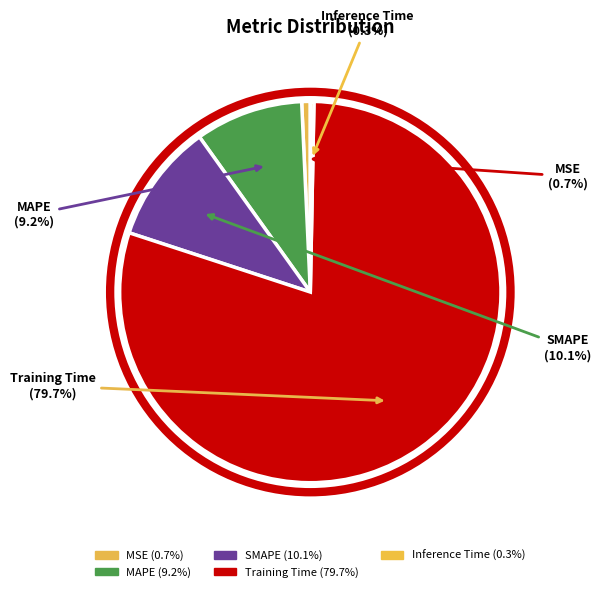

What percentage is the Training Time slice, to the nearest percent?

80%